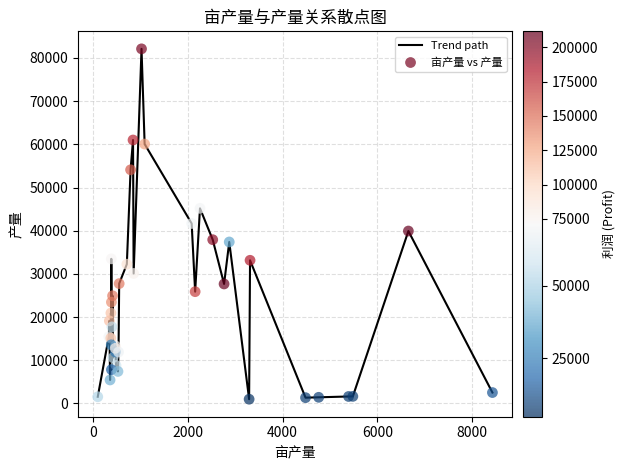

What is the greatest value displayed?

82105.8